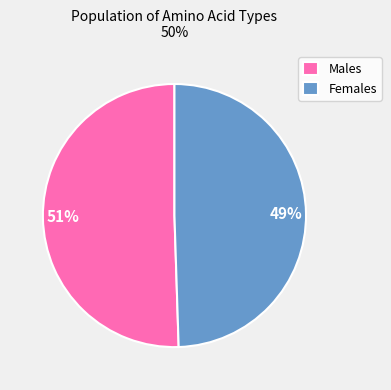

Combined, do Females and Males account for over 50%?

Yes